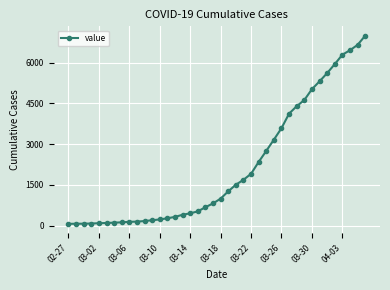

What is the maximum value shown in the chart?

6995